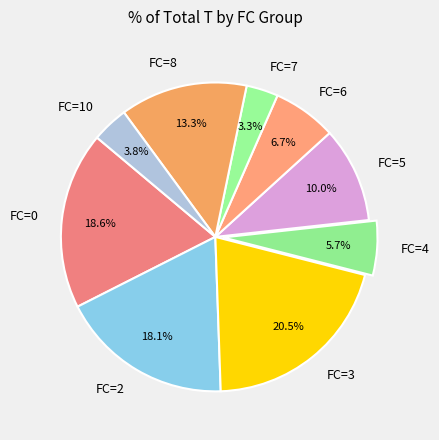

Approximately how many times larger is the value at FC=0 compared to FC=7?

5.6